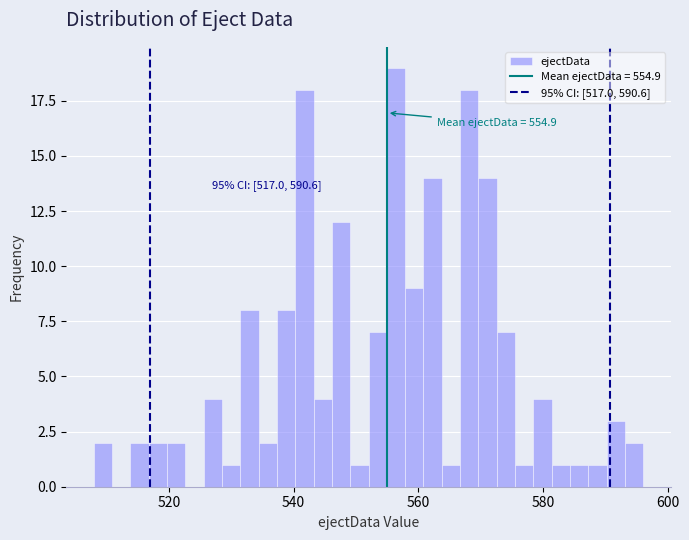

Around what value on the x-axis is the tallest bar? Give the approximate position of its centre, as read against the axis.

556